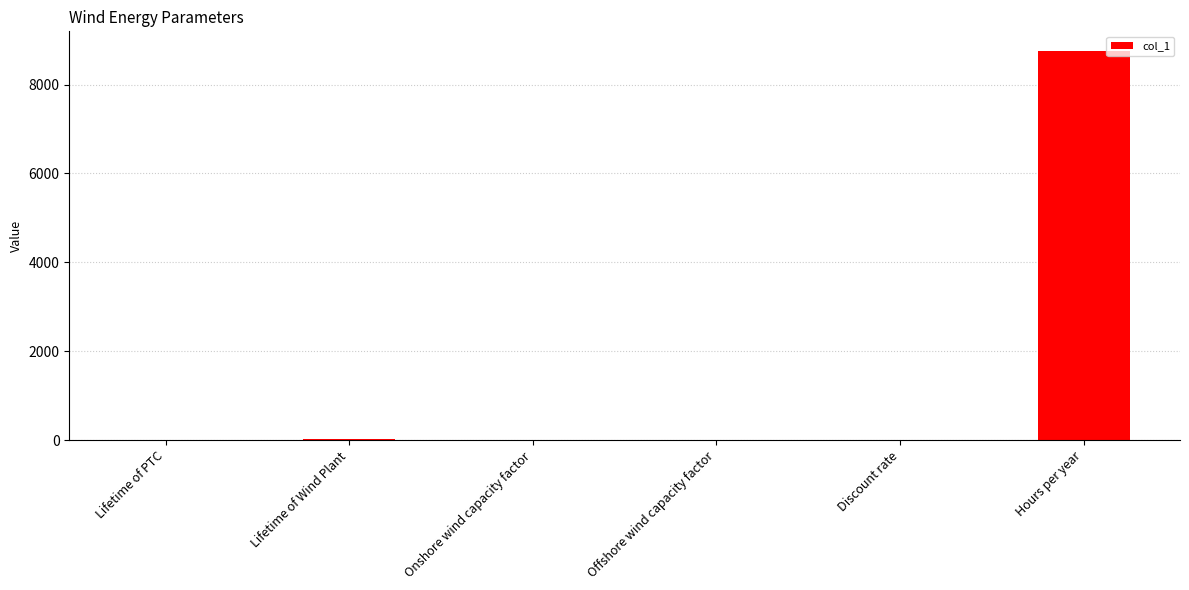

Which has a higher value, Hours per year or Discount rate?

Hours per year